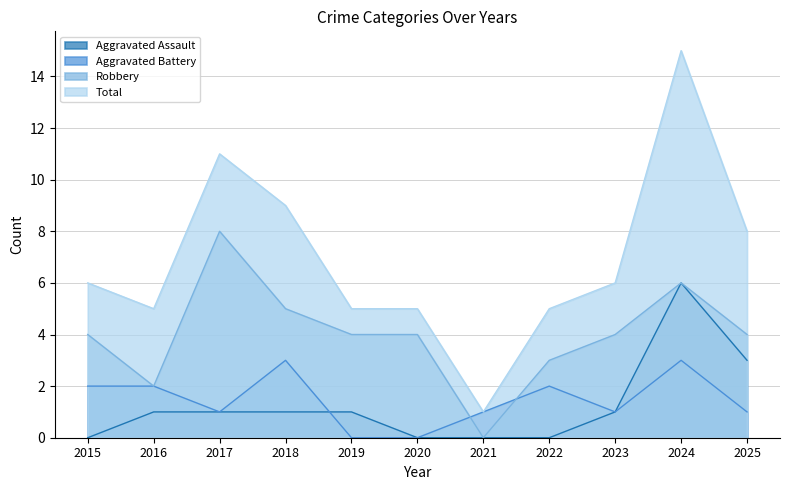

Which category has the highest value across all series?

2024